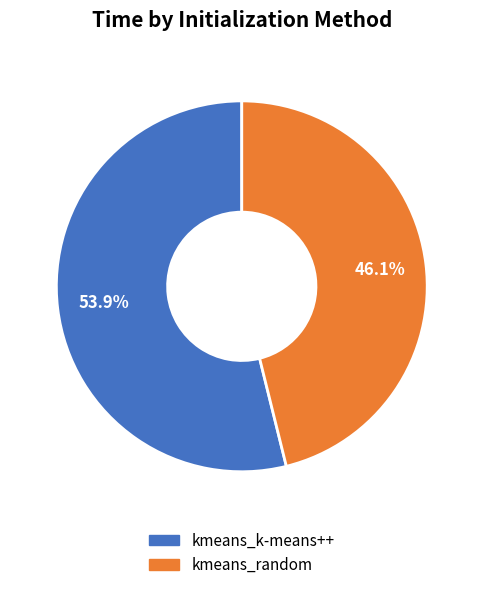

Rank the categories by value from highest to lowest.

kmeans_k-means++, kmeans_random